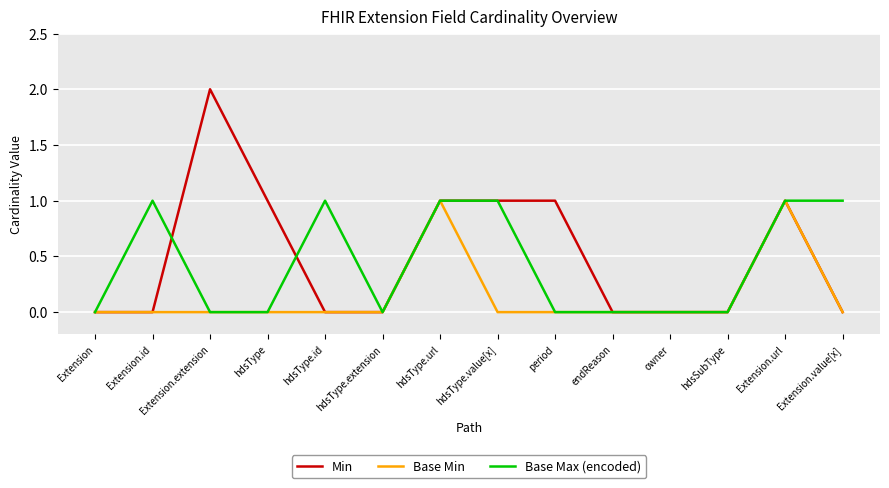

The value of Base Max (encoded) at hdsType.value[x] is 0. True or false?

False